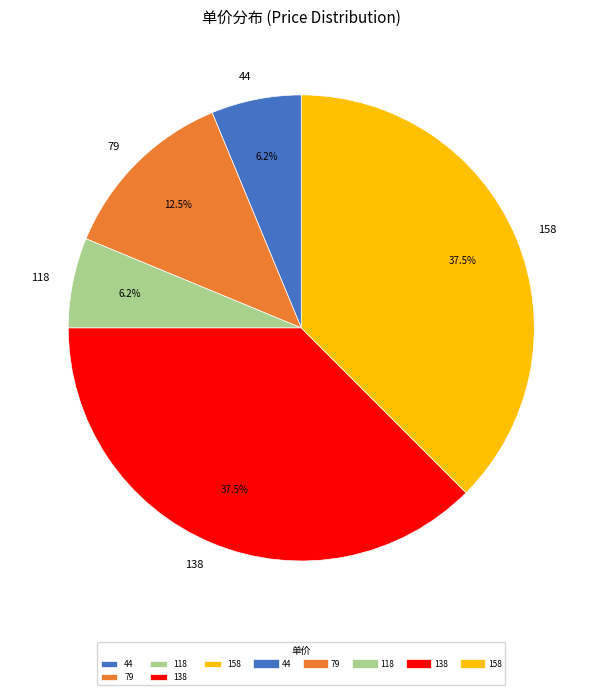

Approximately how many times larger is the value at 138 compared to 158?

1.0